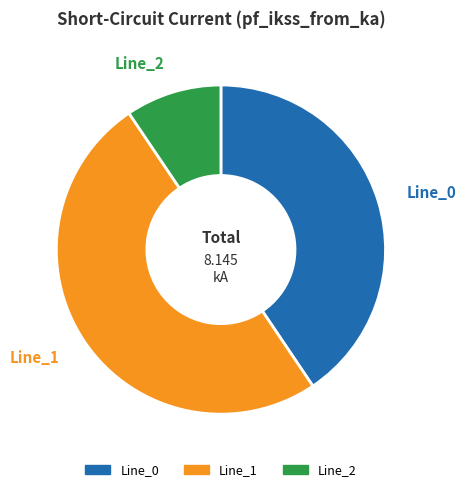

Is Line_0 the majority of the pie?

No